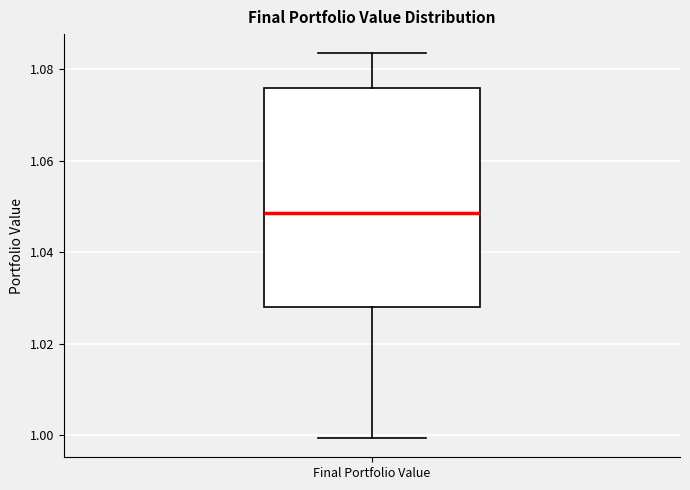

Read this box plot against the y-axis: the position of the median line, the range covered by the box, and the ends of both whiskers. The values are not printed on the chart, so give them approximately, as read against the axis.

median 1.048, box 1.028 to 1.076, whiskers 1.000 to 1.084